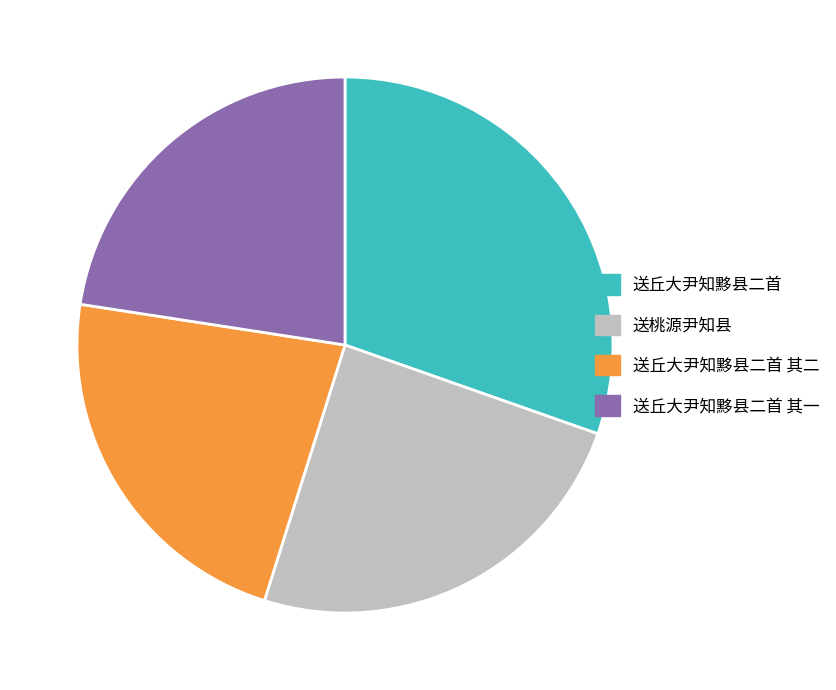

Does any single category account for the majority?

No